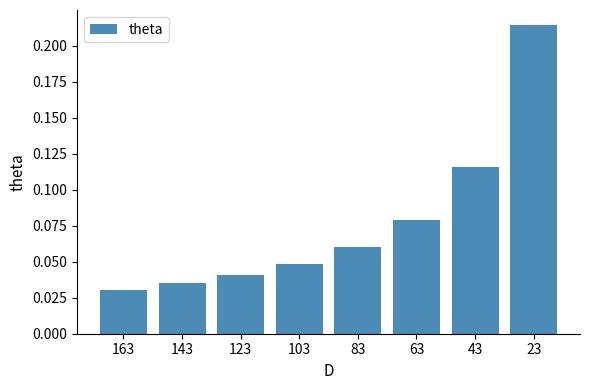

List the labels in order of value, smallest first.

163, 143, 123, 103, 83, 63, 43, 23